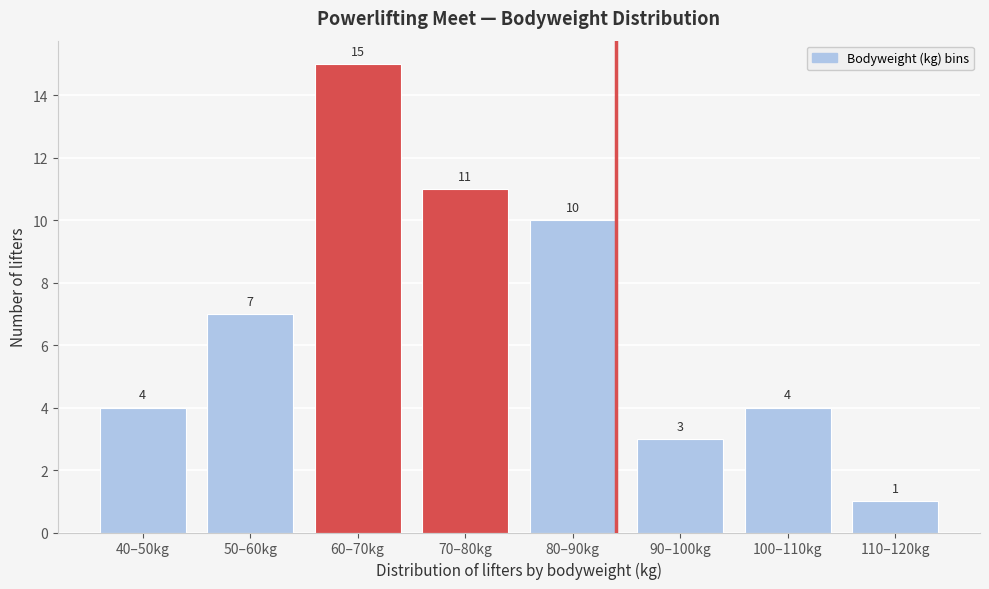

Reading right to left, list all the values displayed in this chart.

110–120kg=1	100–110kg=4	90–100kg=3	80–90kg=10	70–80kg=11	60–70kg=15	50–60kg=7	40–50kg=4